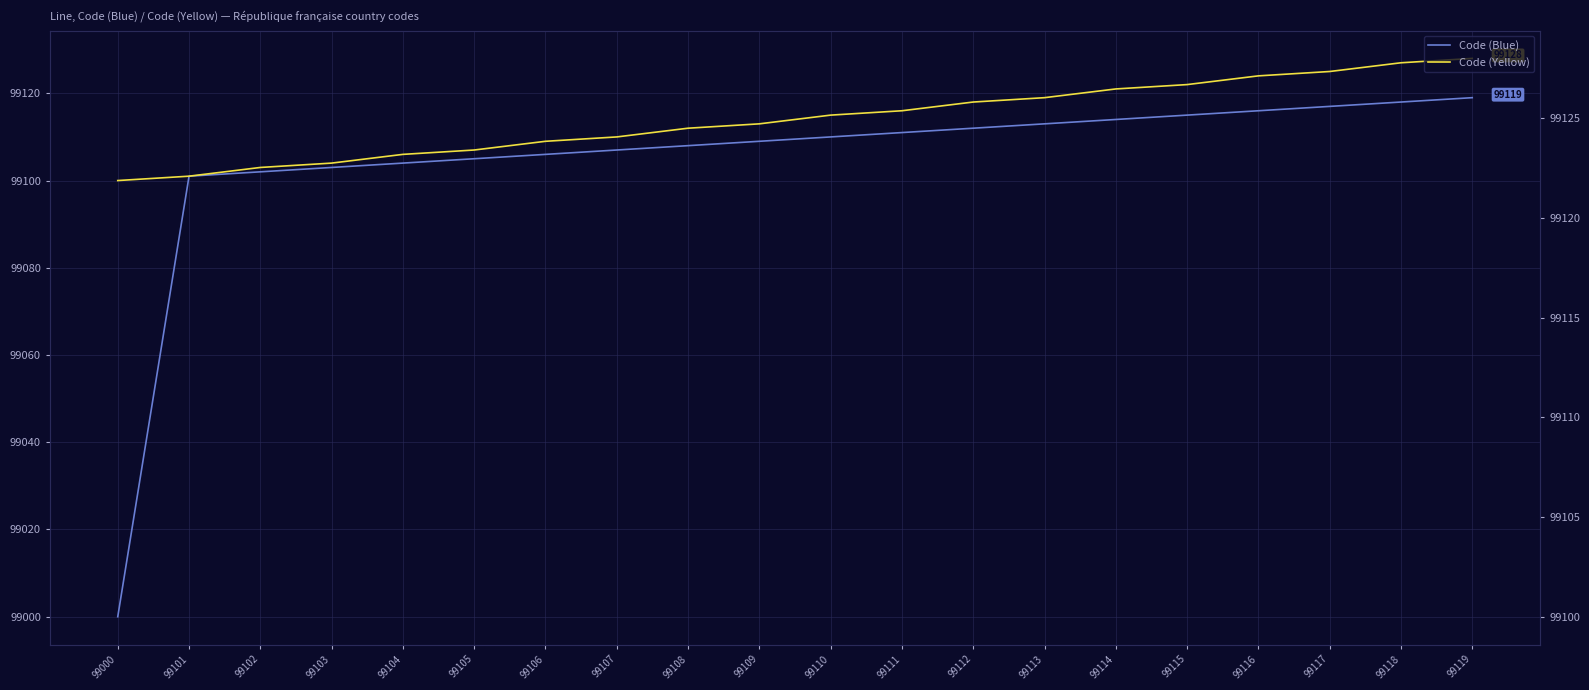

The value of Code (Yellow) at 99107 is 163015. True or false?

False